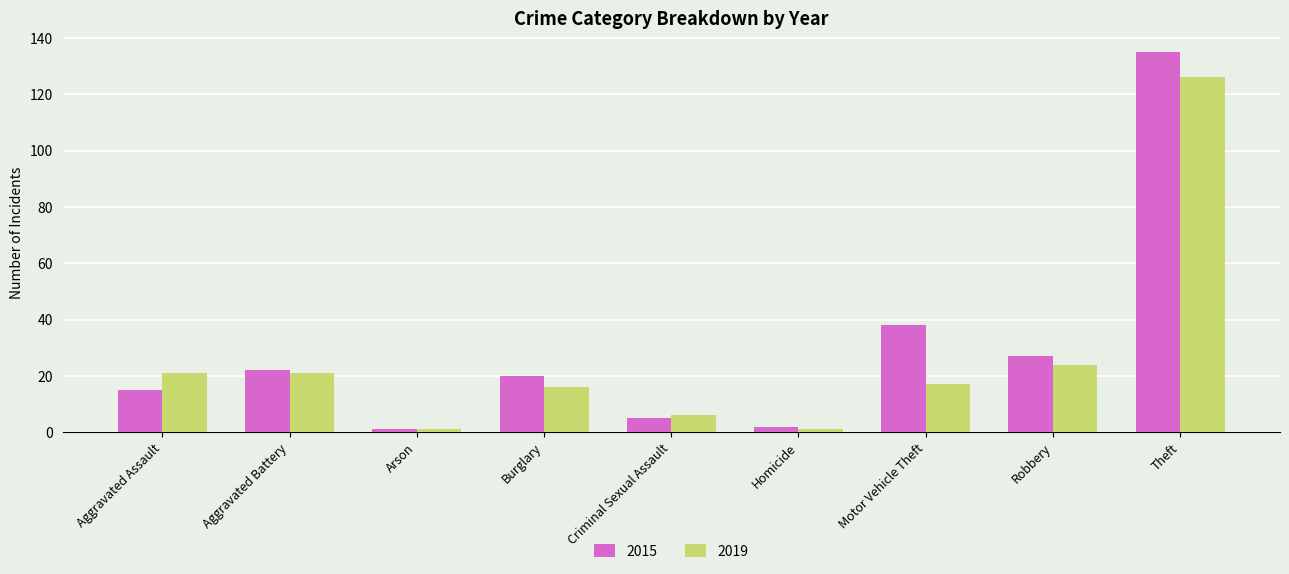

Which series has the widest spread of values?

2015